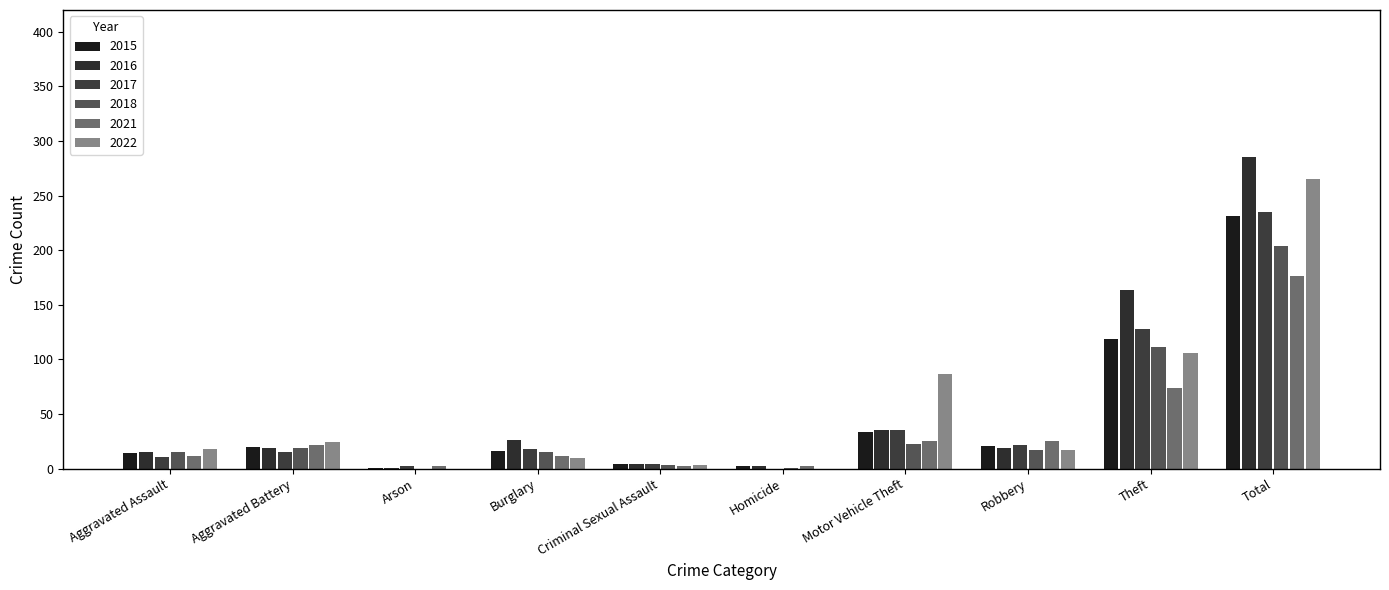

Are the bars grouped side by side (vs. stacked)?

Yes